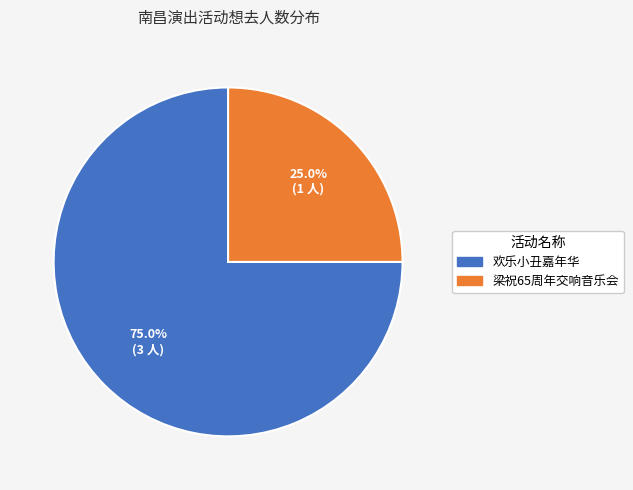

Does any single category account for the majority?

Yes